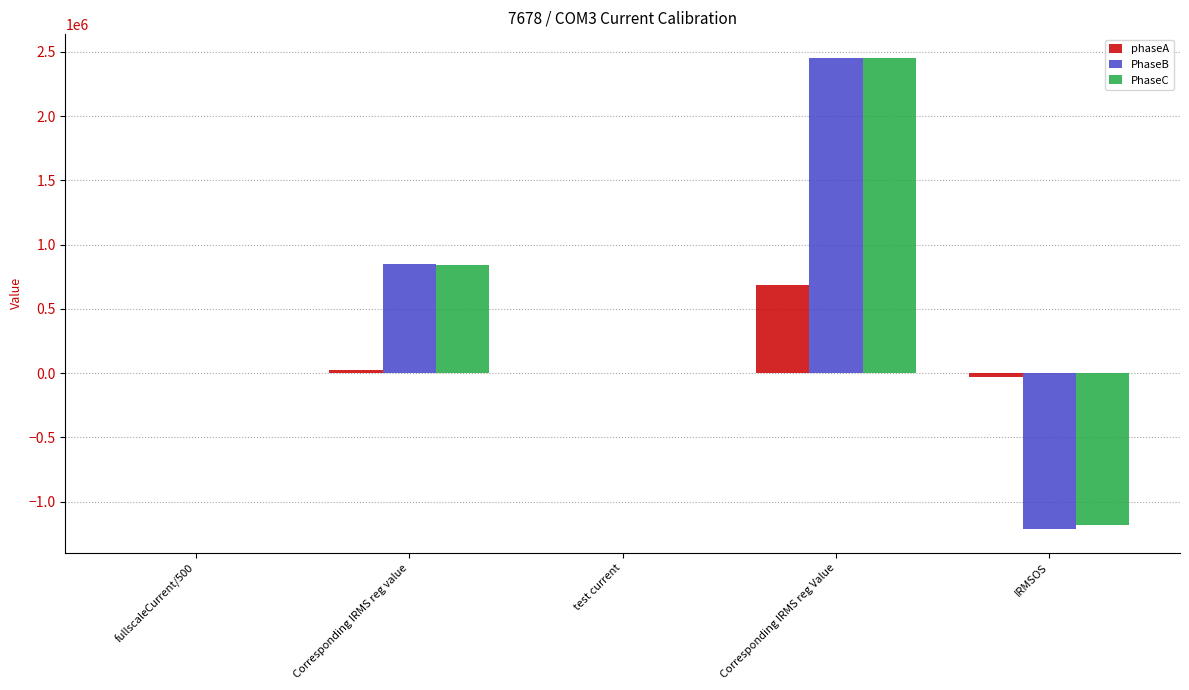

At which label does PhaseB reach its peak?

Corresponding IRMS reg Value